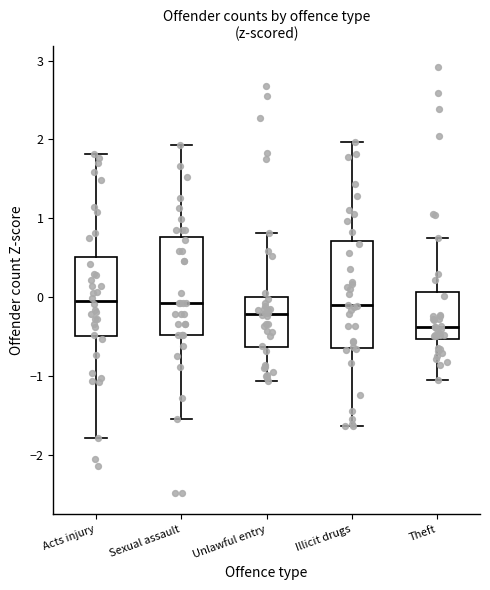

Where is the lower edge of the box for Acts injury on the y-axis? The values are not printed on the chart, so give them approximately, as read against the axis.

-0.5